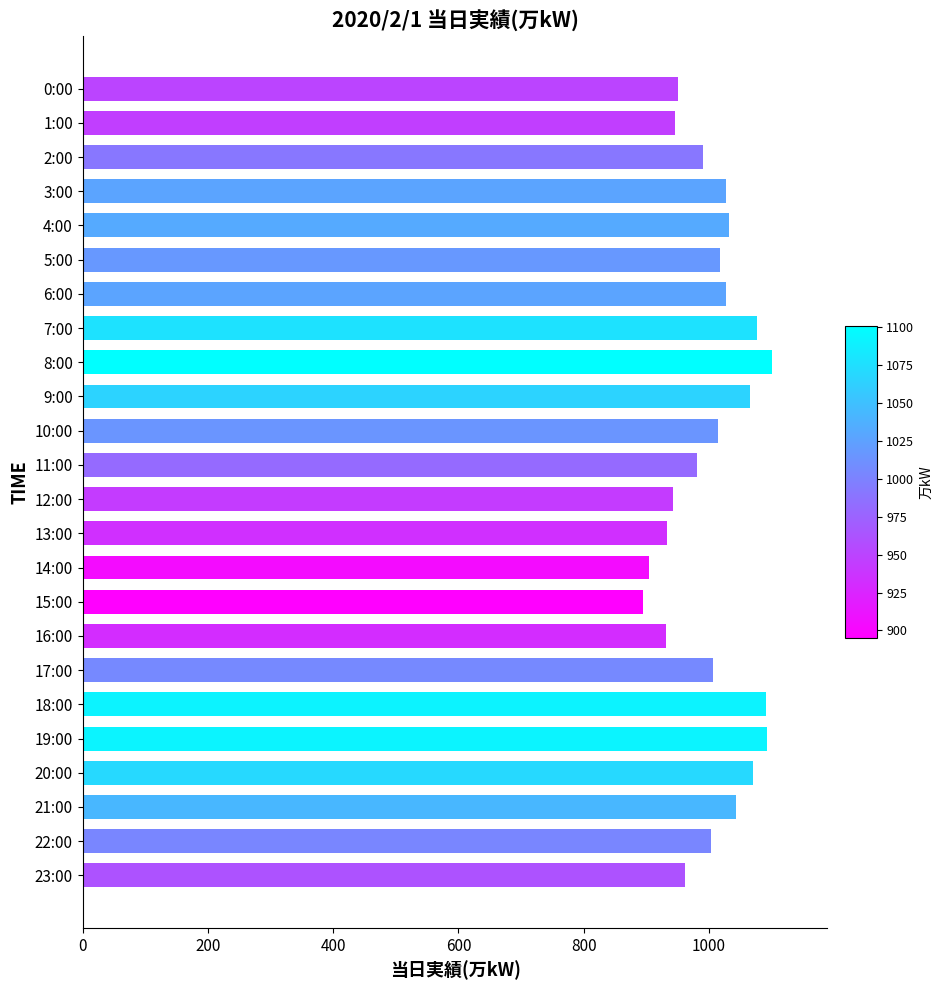

What is the label of the 20th bar from the bottom?

4:00